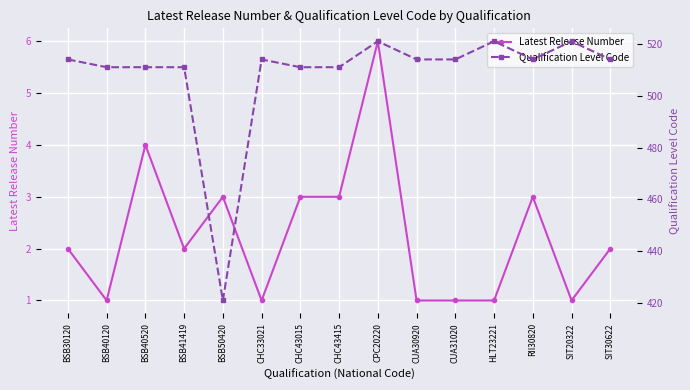

Is it true that Latest Release Number equals 1 at CHC33021?

True